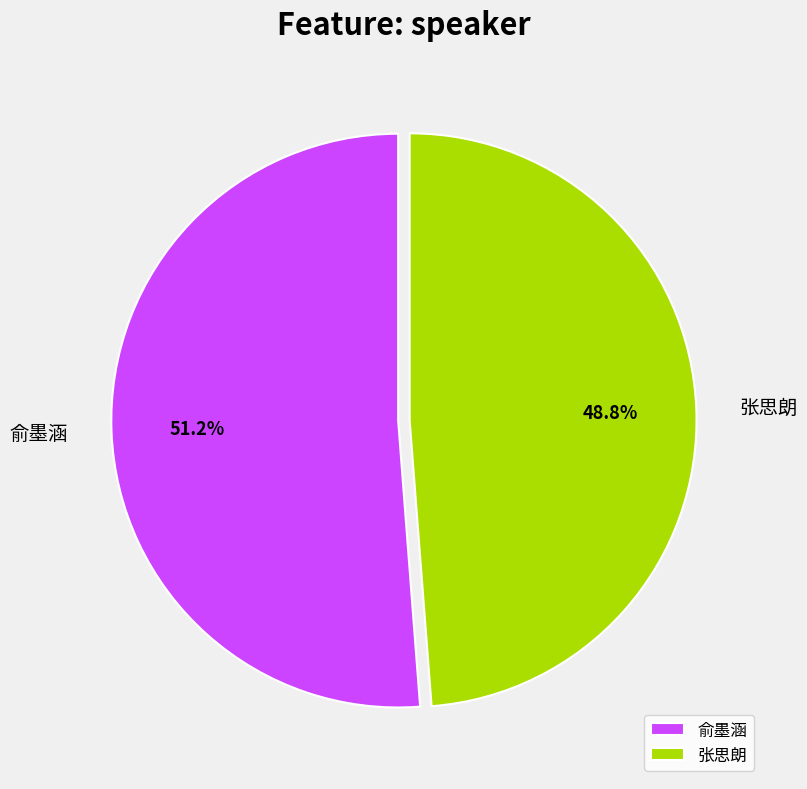

Which category has the biggest portion of the pie?

俞墨涵